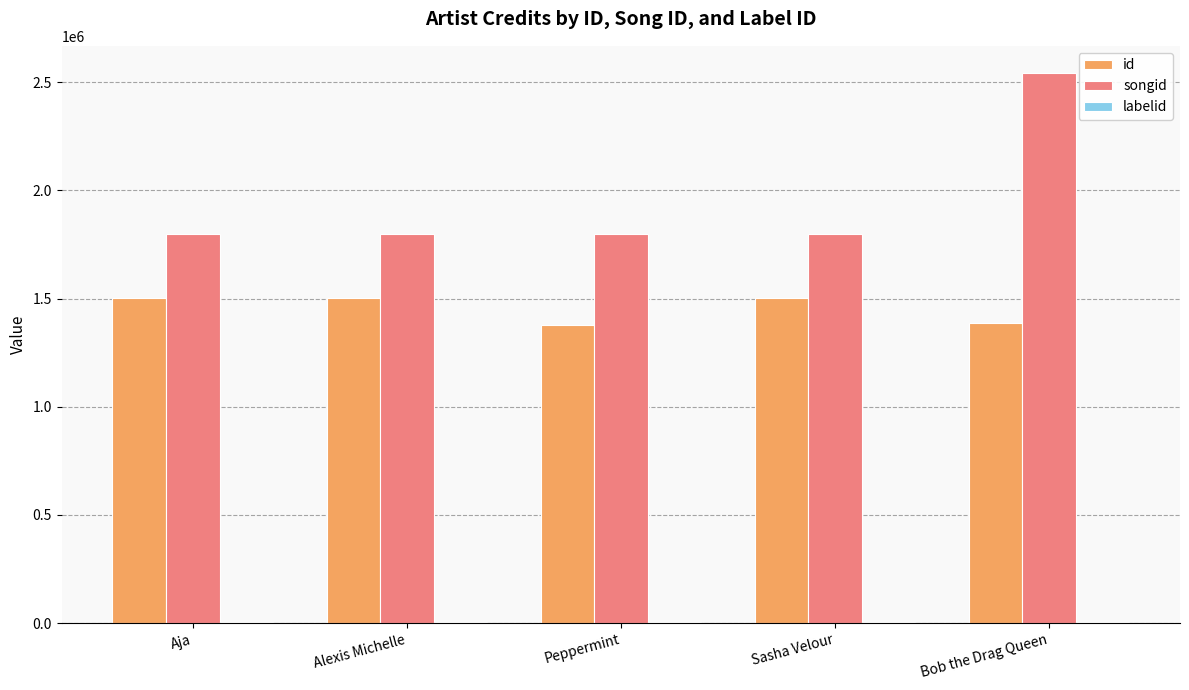

What is the sum of the id values at Alexis Michelle and Peppermint?

2877751